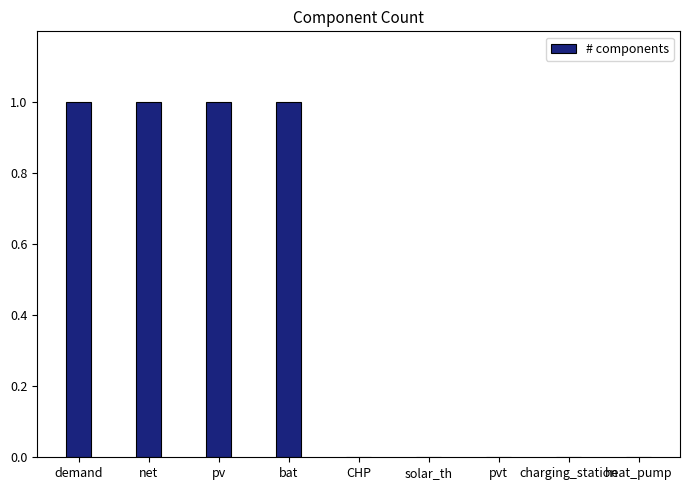

What is the sum of all values?

4